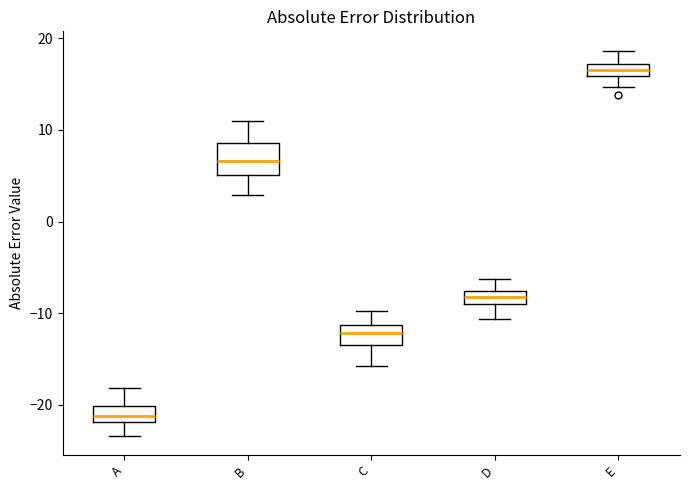

Where is the lower edge of the box for D on the y-axis? The values are not printed on the chart, so give them approximately, as read against the axis.

-9